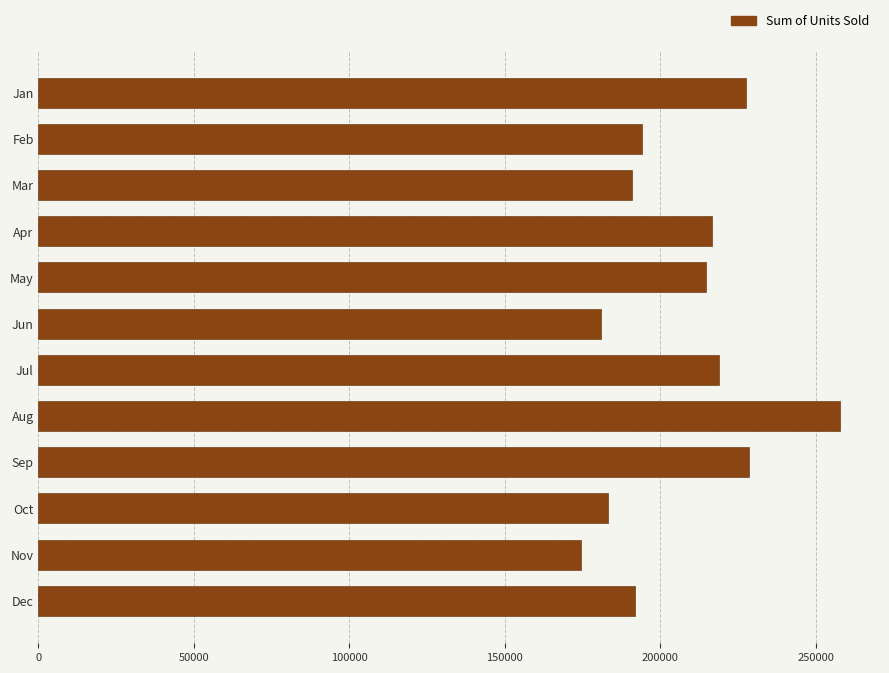

True or false: the data shows 301498 at Jun.

False